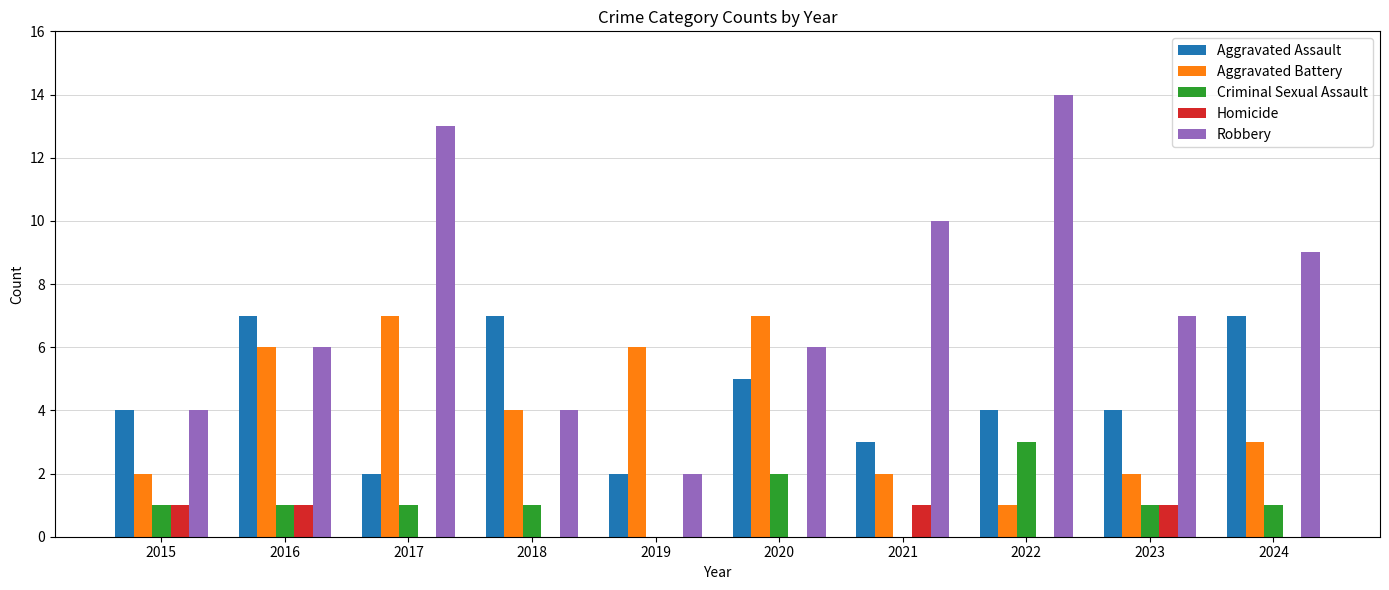

Count the number of categories in the chart.

10